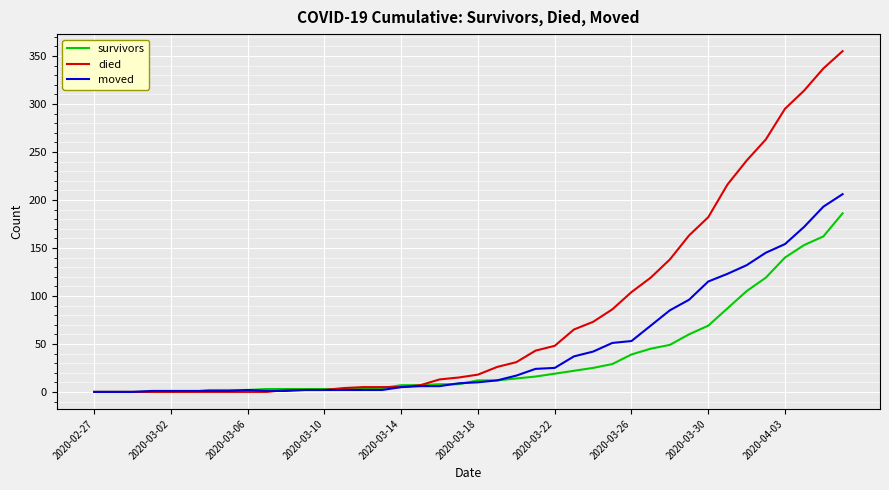

Which series has the widest spread of values?

died